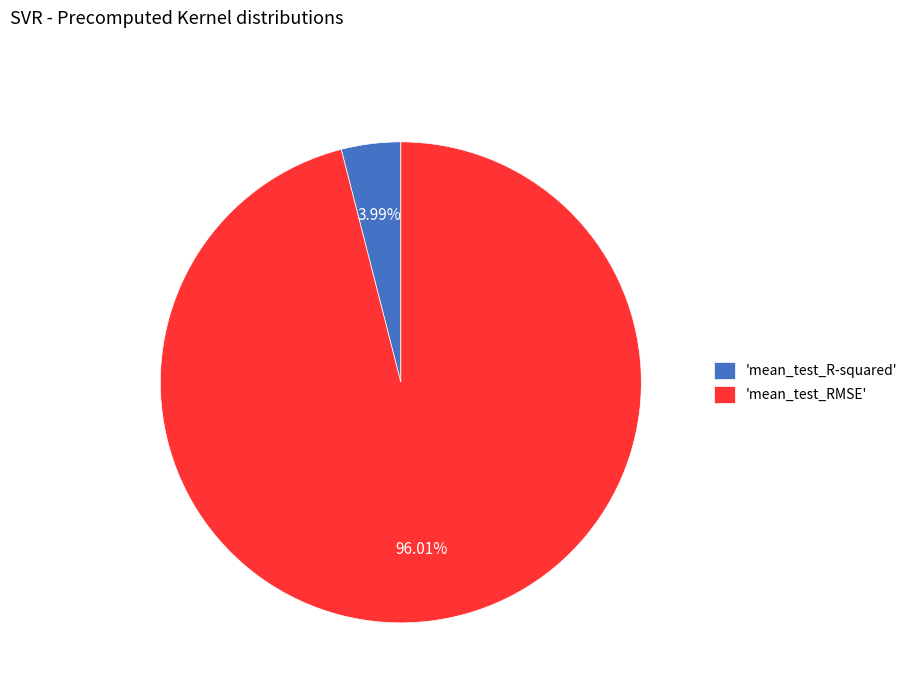

How many slices are in this pie chart?

2